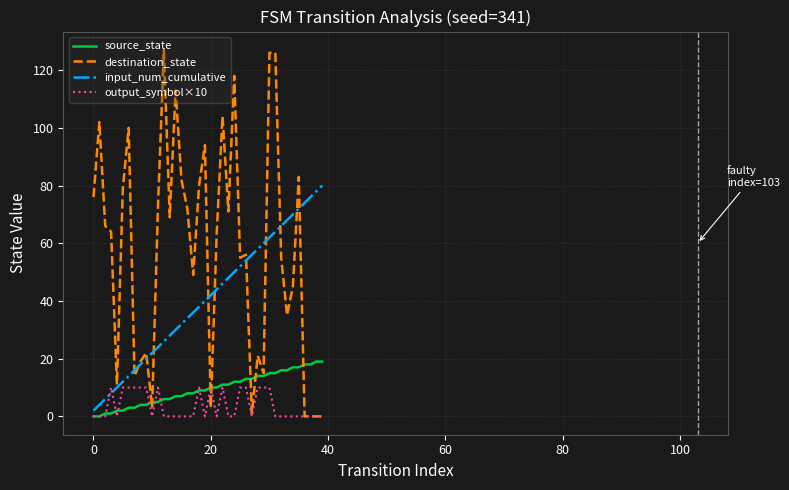

Reading left to right, transcribe all the data shown in this chart.

source_state: 0	0	1	1	2	2	3	3	4	4	5	5	6	6	7	7	8	8	9	9	10	10	11	11	12	12	13	13	14	14	15	15	16	16	17	17	18	18	19	19
destination_state: 76	102	66	64	11	79	100	14	19	22	3	73	127	69	113	82	72	49	80	94	3	63	104	71	118	55	56	1	21	15	126	126	55	35	45	83	0	0	0	0
input_num_cumulative: 2	4	6	8	10	12	14	16	18	20	22	24	26	28	30	32	34	36	38	40	42	44	46	48	50	52	54	56	58	60	62	64	66	68	70	72	74	76	78	80
output_symbol×10: 0	0	0	10	0	10	10	10	10	10	0	10	0	0	0	0	0	0	10	0	10	0	10	0	0	10	10	0	10	10	10	0	0	0	0	0	0	0	0	0